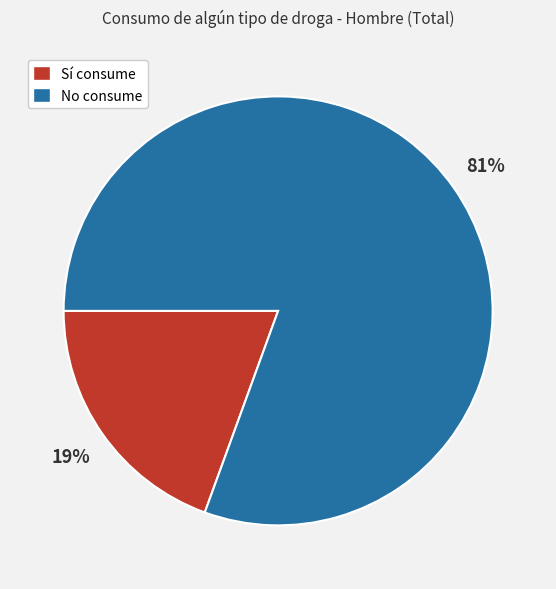

Is there a majority slice in this chart?

Yes